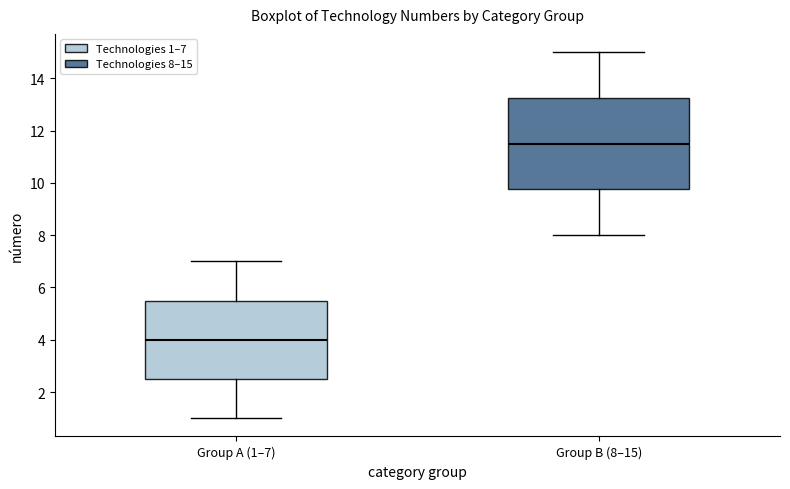

Reading left to right, read every box against the y-axis: the position of its median line, the range the box covers, and the ends of its whiskers. The values are not printed on the chart, so give them approximately, as read against the axis.

Group A (1–7): median 4.0, box 2.6 to 5.6, whiskers 1.0 to 7.0
Group B (8–15): median 11.6, box 9.8 to 13.2, whiskers 8.0 to 15.0